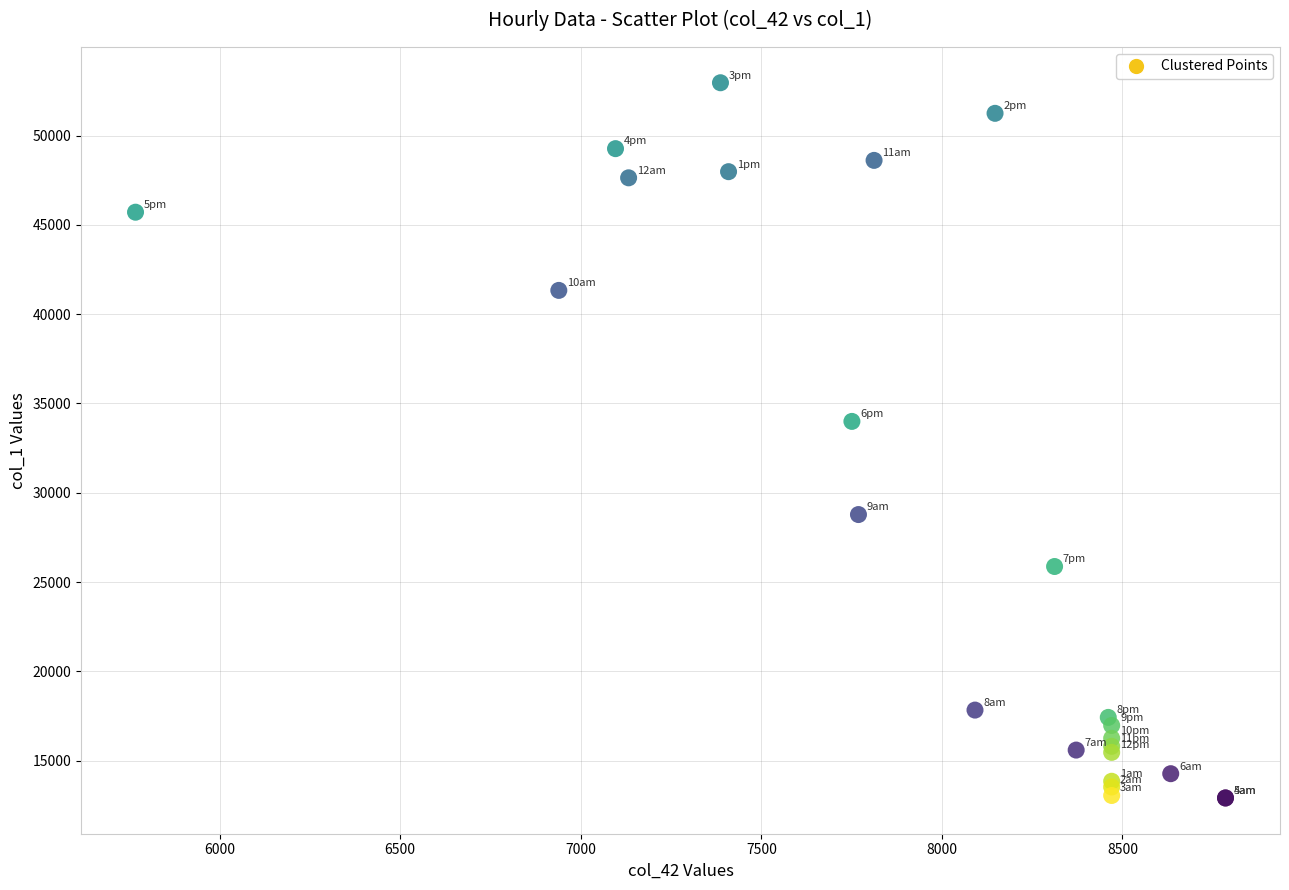

What Y value in the scatter plot is closest to 32936?

33997.2